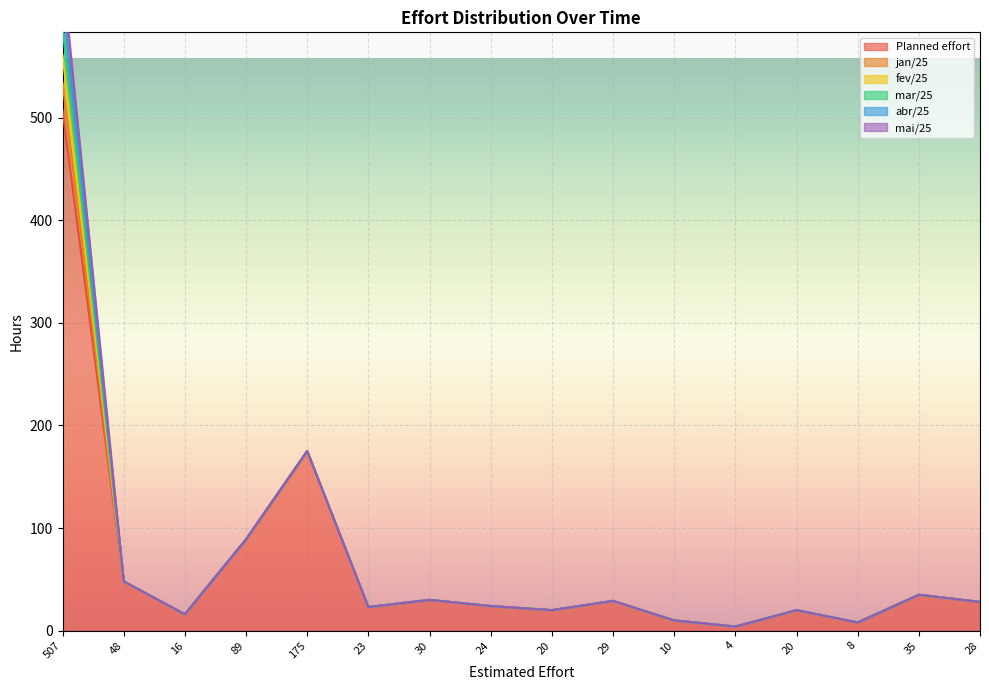

True or false: abr/25 and fev/25 cross at least once.

False